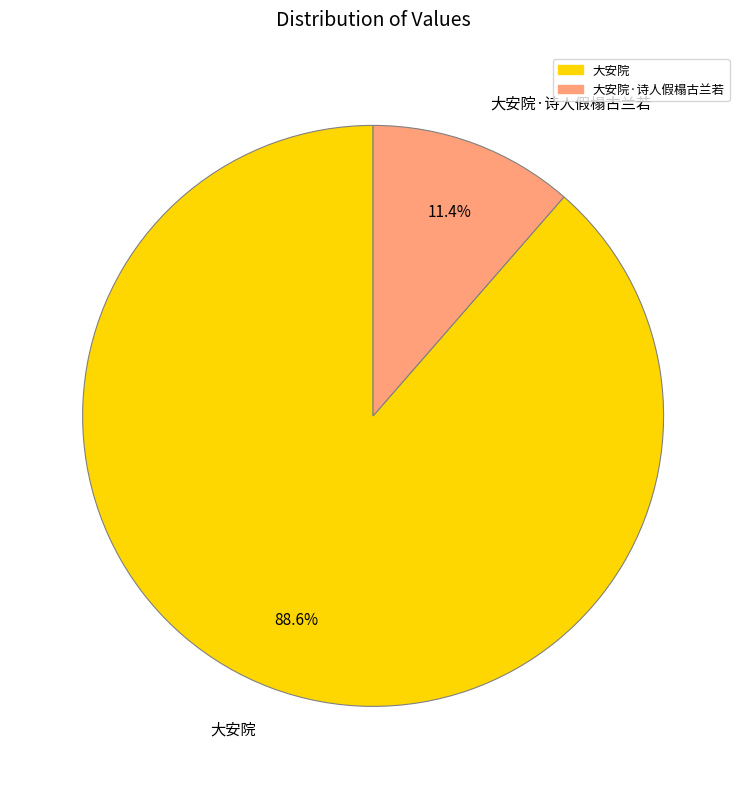

The 大安院·诗人假榻古兰若 slice represents 26% of the pie. True or false?

False